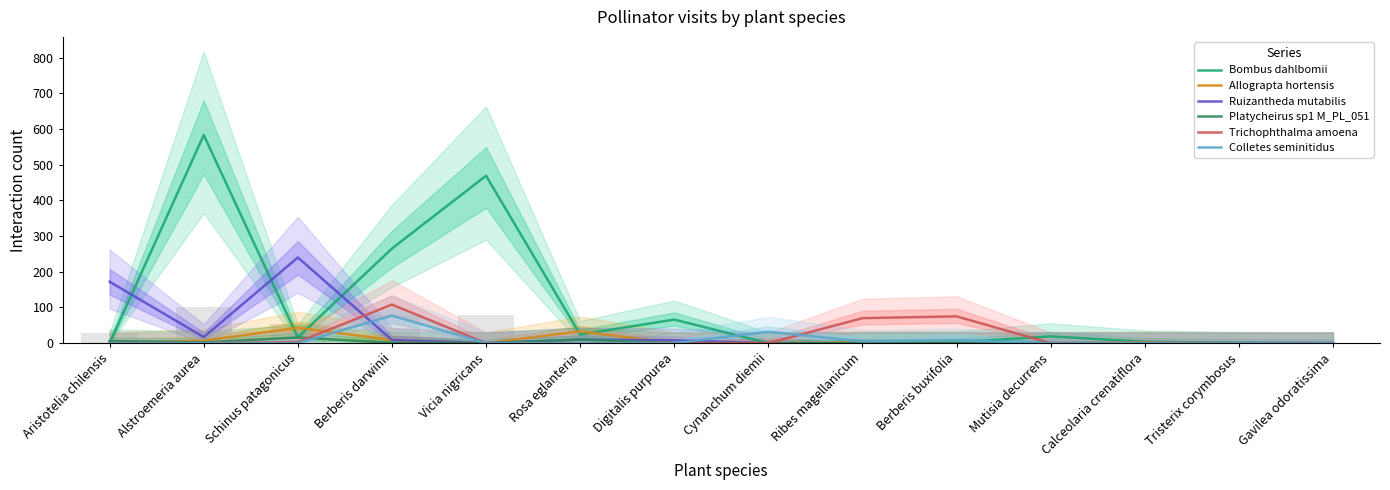

What are all the series names shown in the legend?

Bombus dahlbomii, Allograpta hortensis, Ruizantheda mutabilis, Platycheirus sp1 M_PL_051, Trichophthalma amoena, Colletes seminitidus